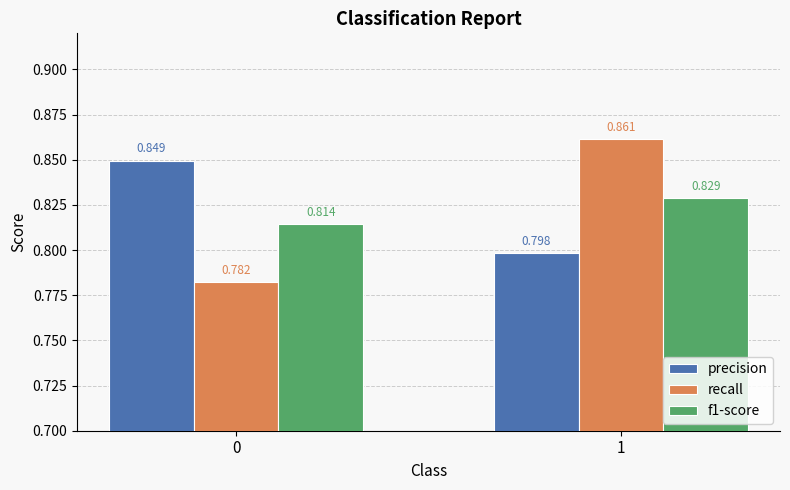

What is the difference between the maximum and minimum values in the precision series?

0.1